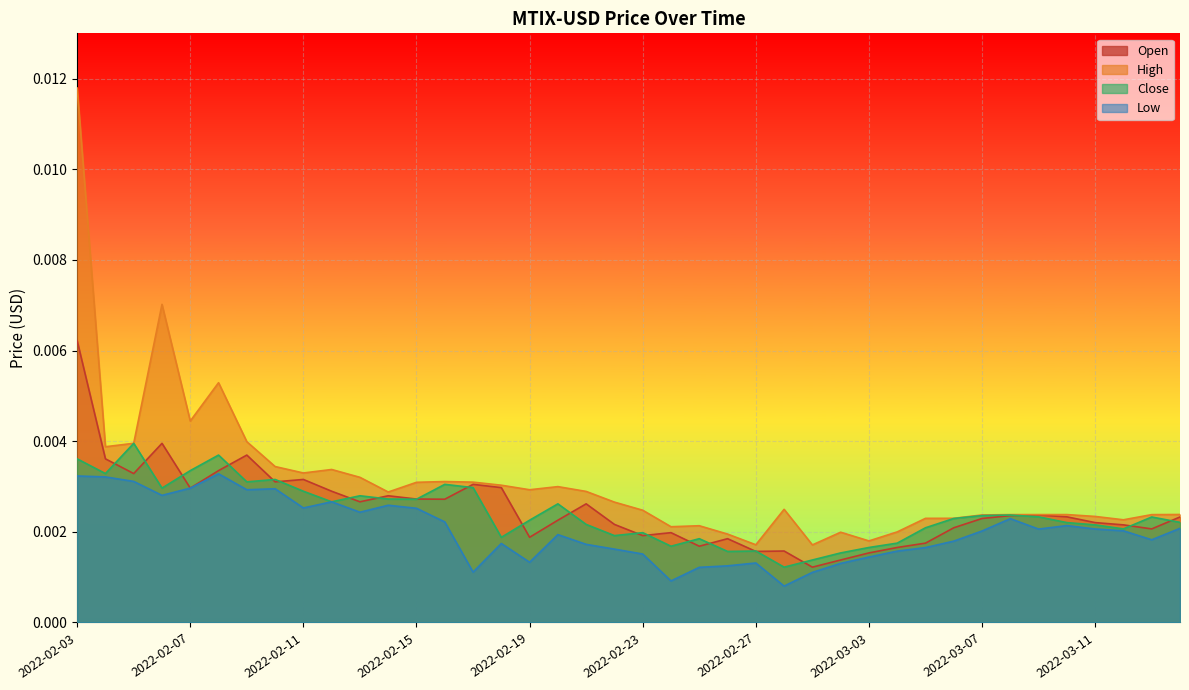

What is the label of the 29th point from the right?

2022-02-14